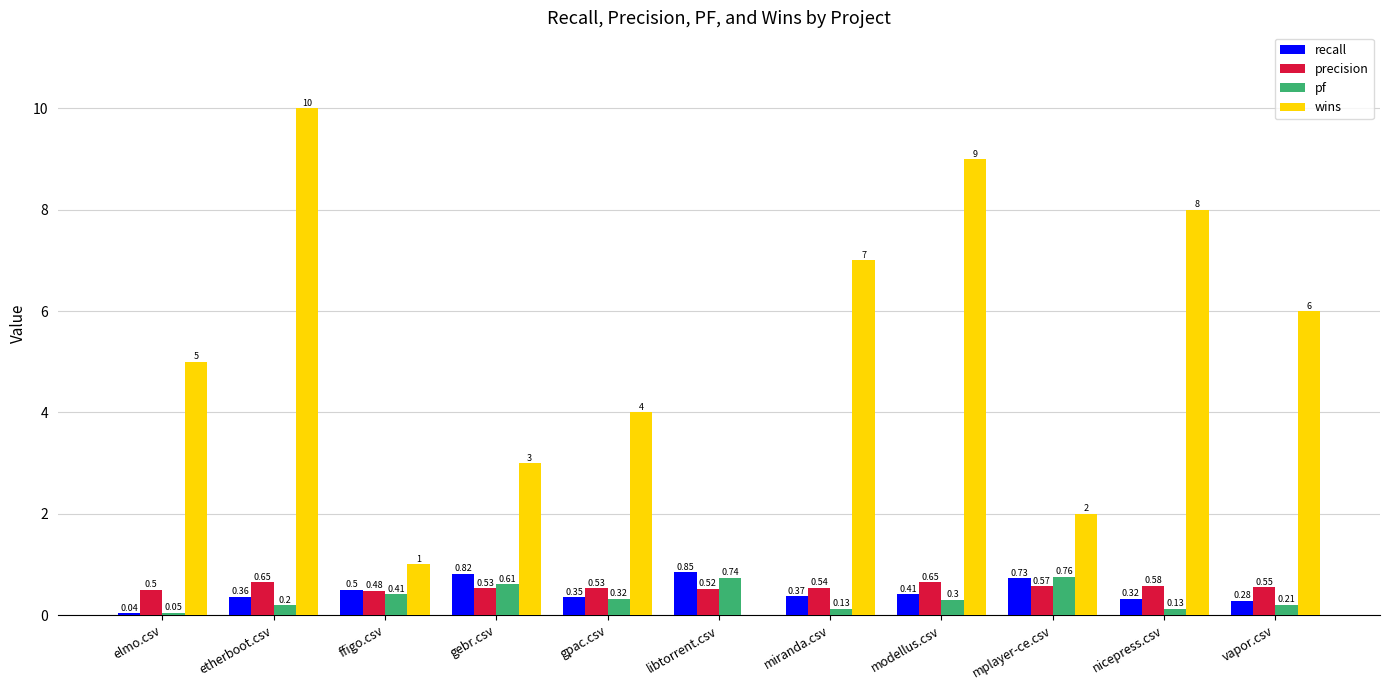

Does the chart contain stacked bars?

No